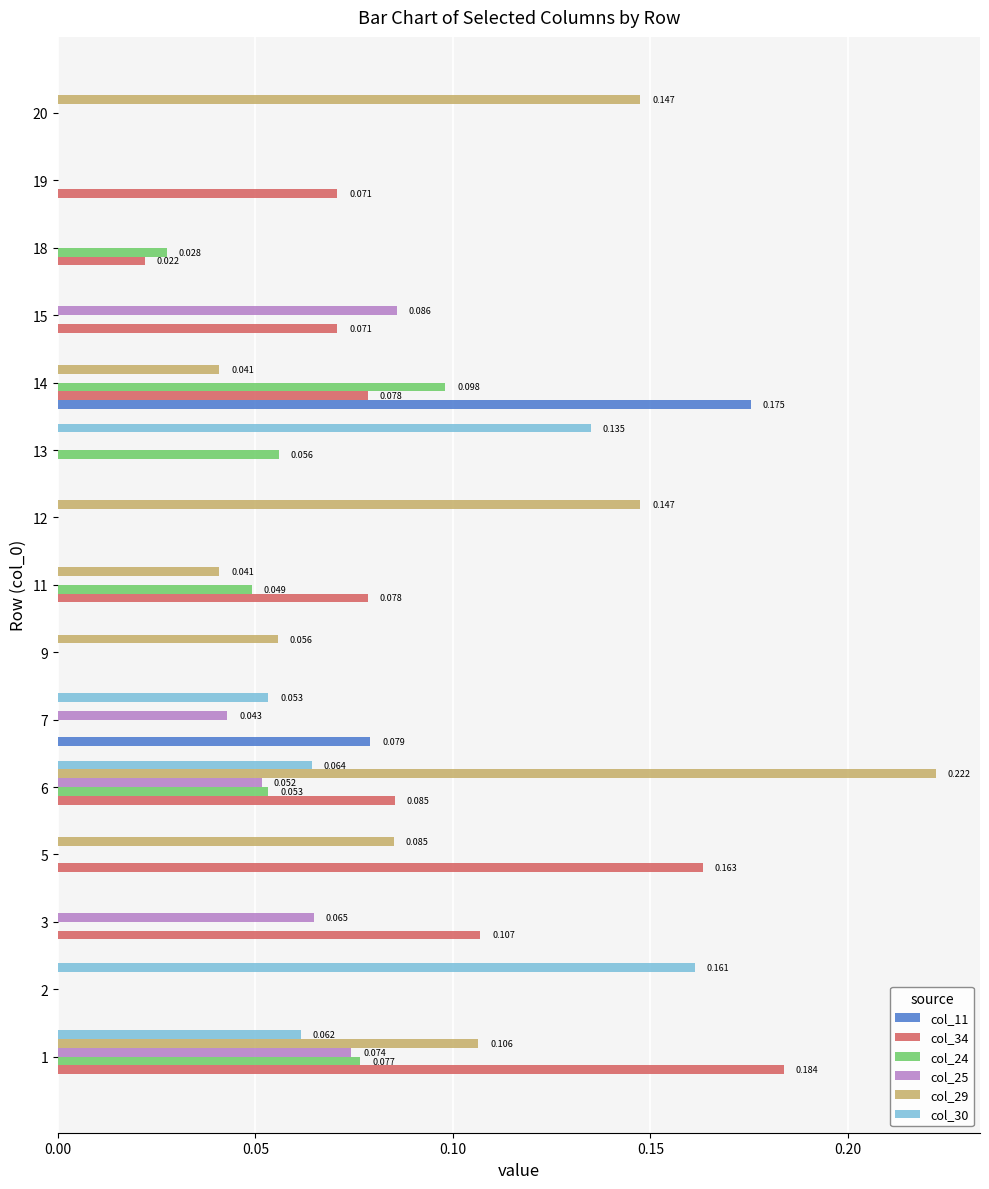

Is the value of col_24 at 1 greater than the value of col_30 at 12?

Yes